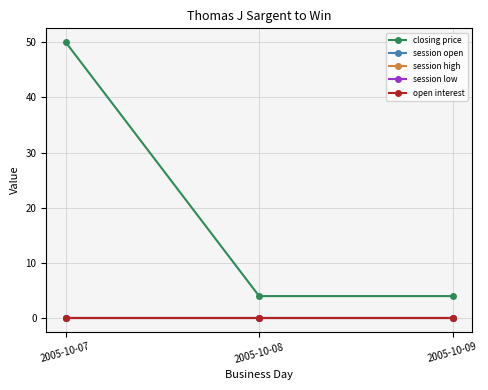

Is this an area chart (filled region under the line)?

No